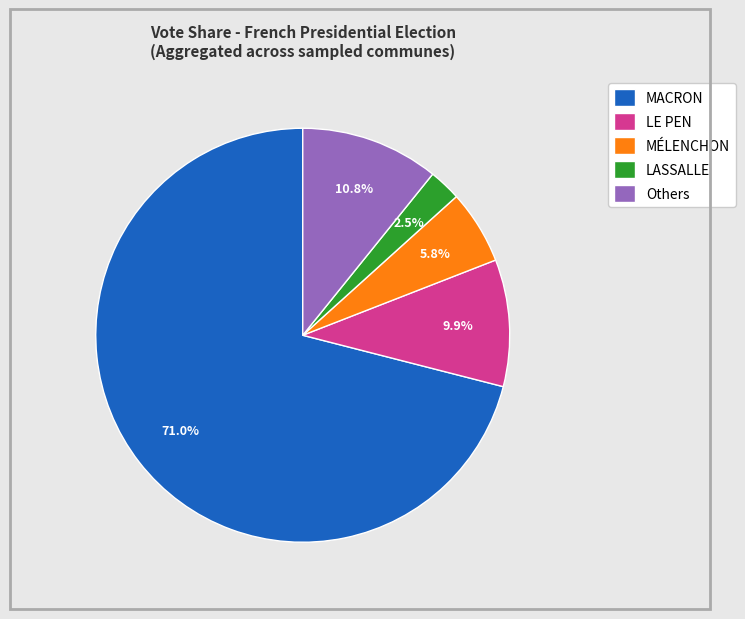

Between Others and MACRON, which is larger?

MACRON